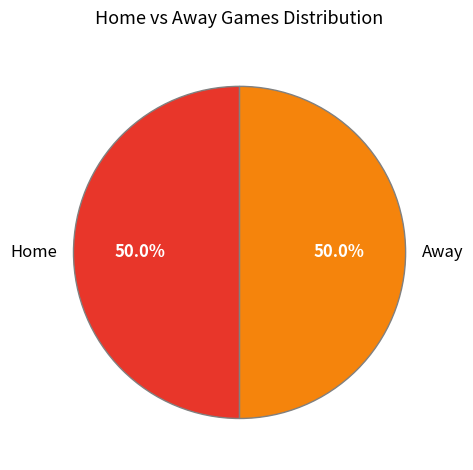

What is the total percentage of Away and Home?

100.0%